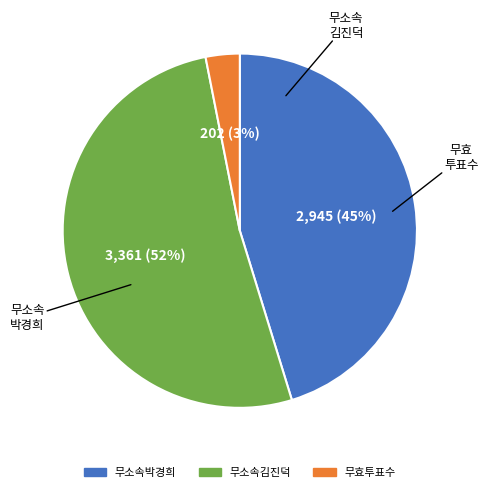

What percentage is the 무소속박경희 slice, to the nearest percent?

45%